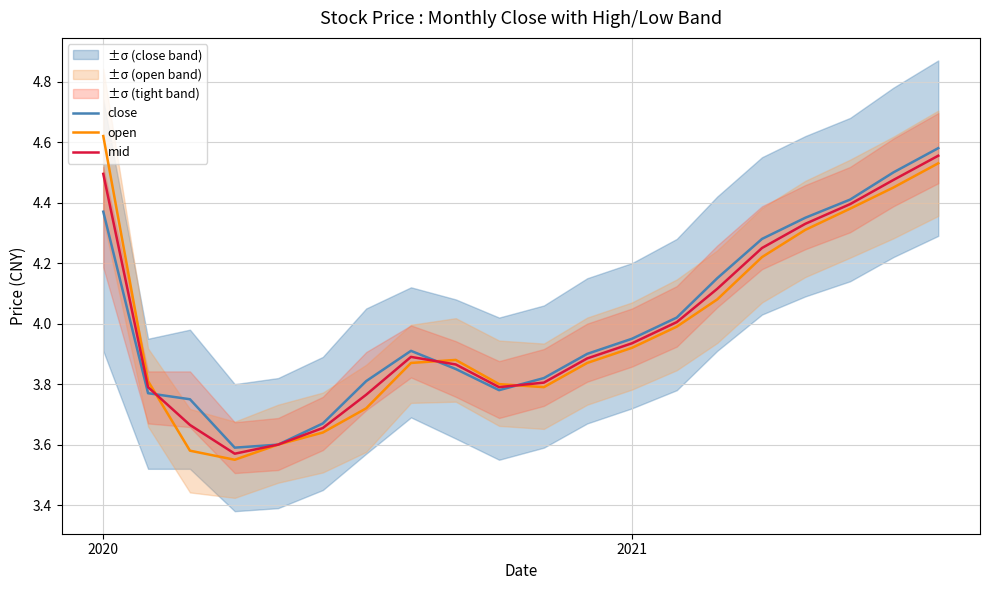

What is the highest value of the open series?

4.6